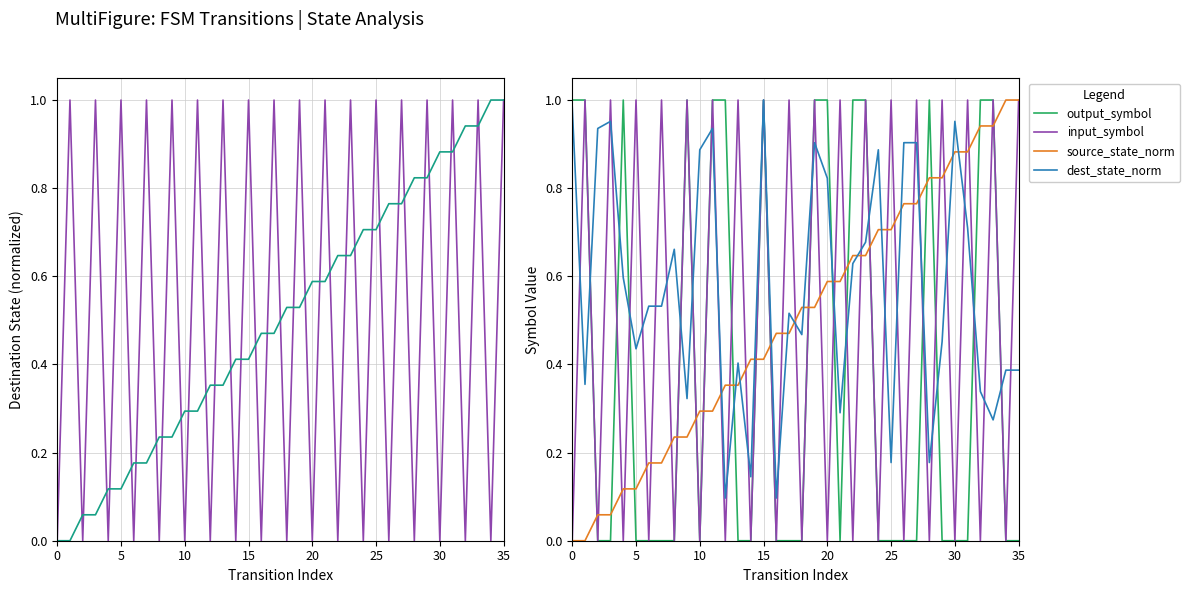

How many positive values does the input_symbol series have?

18